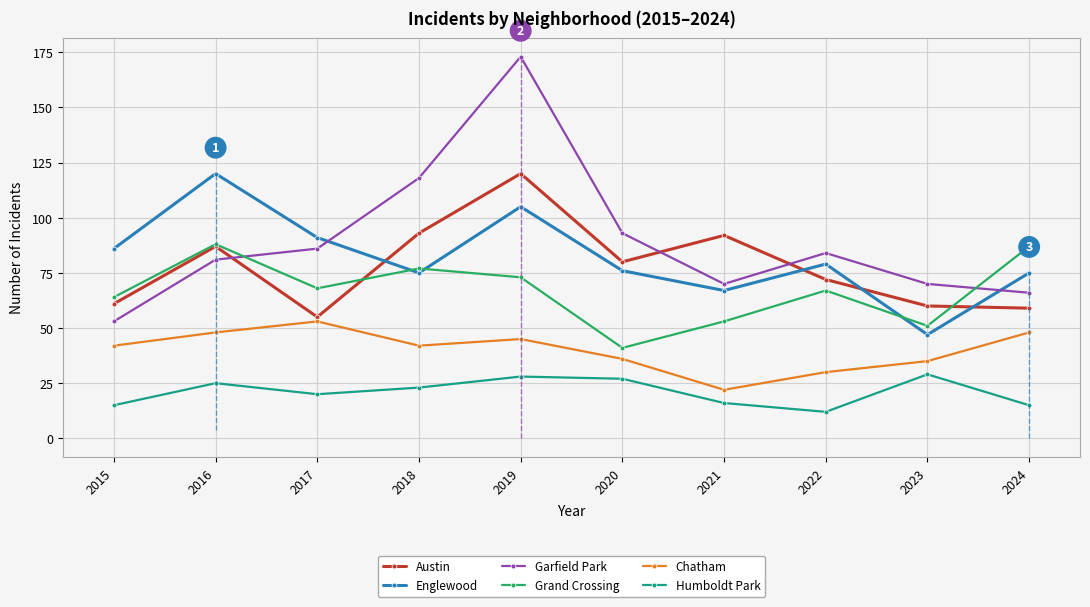

What is the difference between the highest and lowest values at 2021?

76